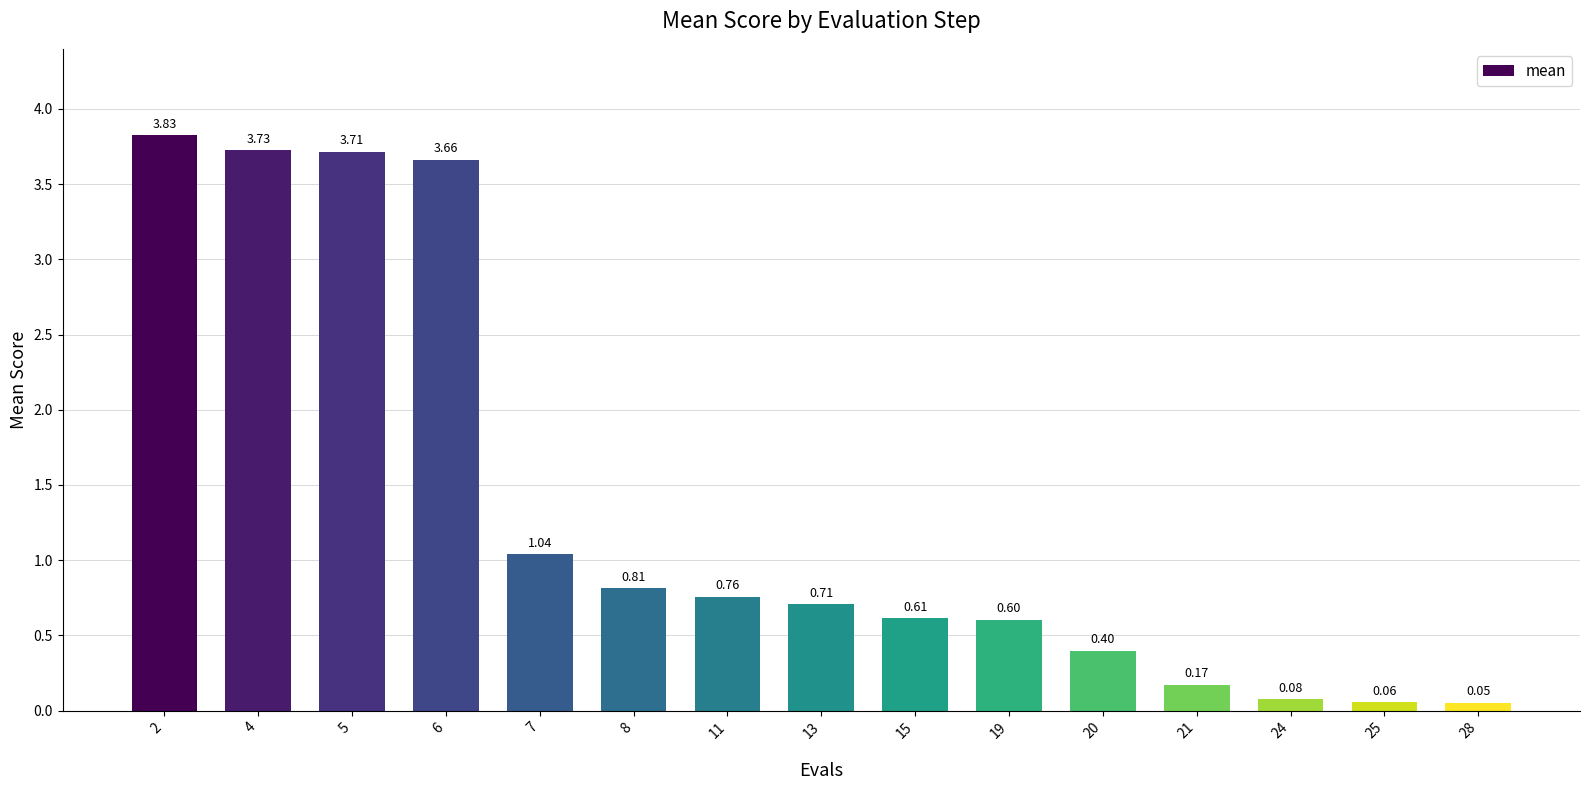

What is the change in value from 4 to 28?

-3.7